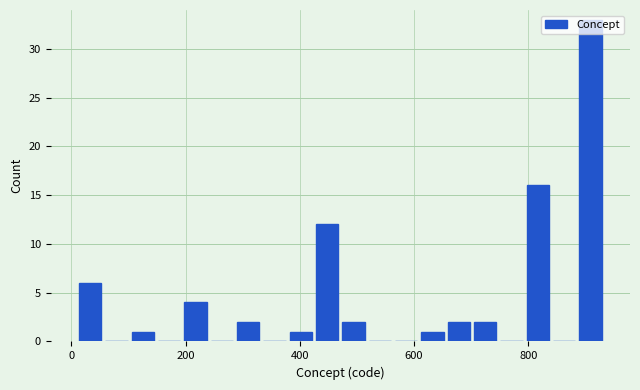

Read against the x-axis, roughly where is the centre of the tallest bar?

900